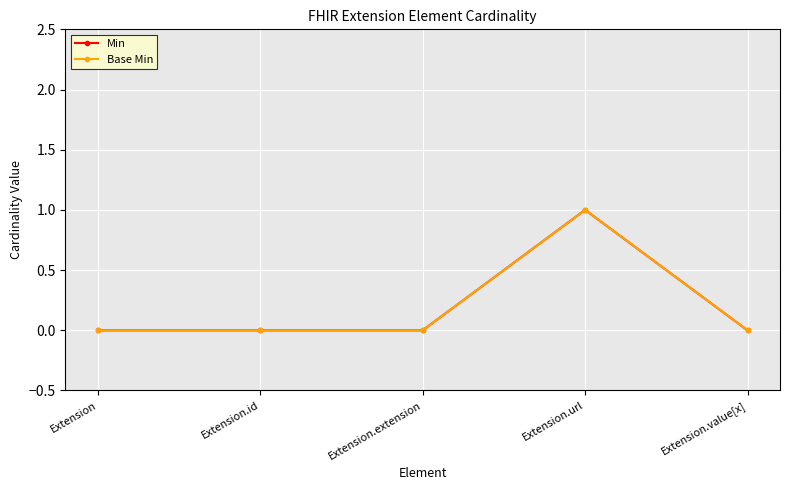

What is the maximum value for Min?

1